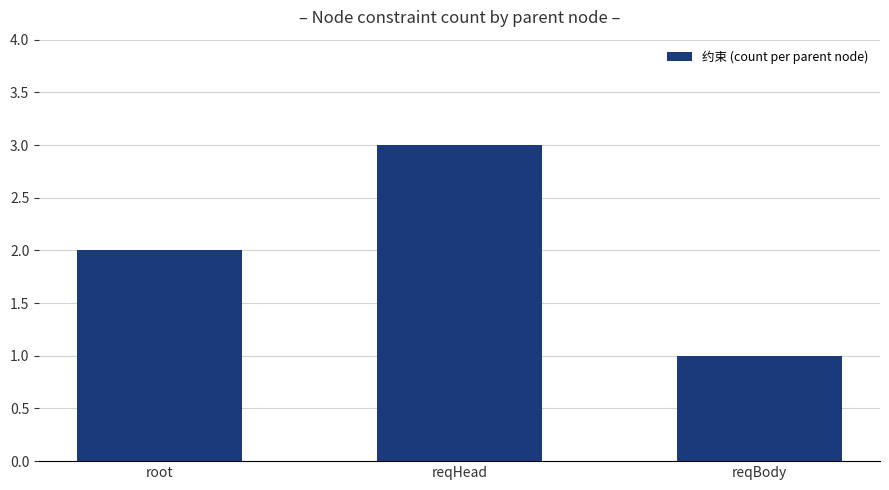

Are the bars horizontal?

No